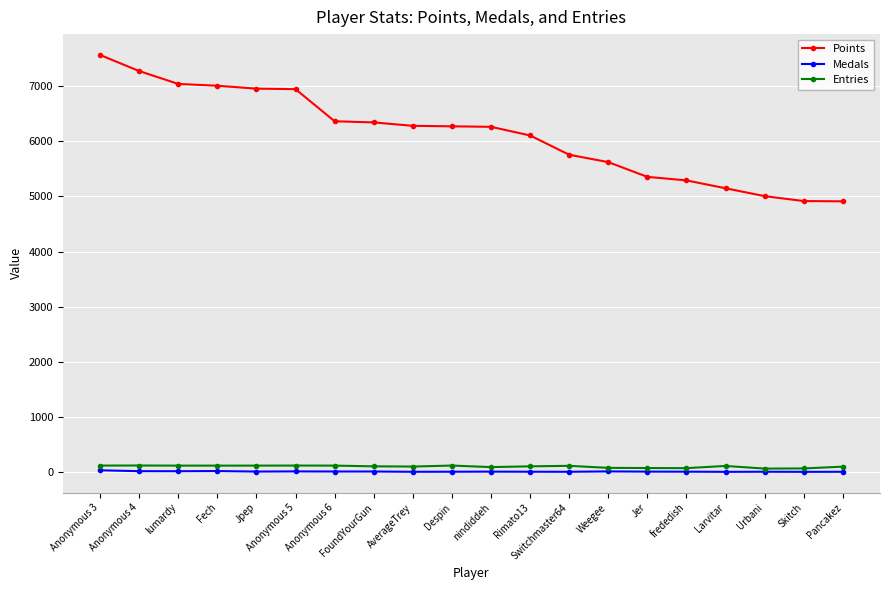

How many lines are shown in the chart?

3